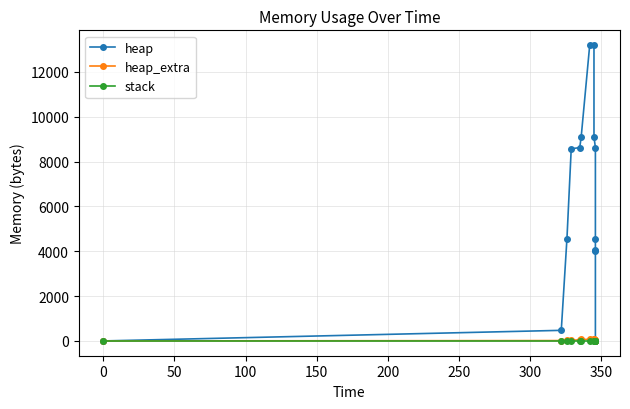

Does the chart display data point markers on the line(s)?

Yes